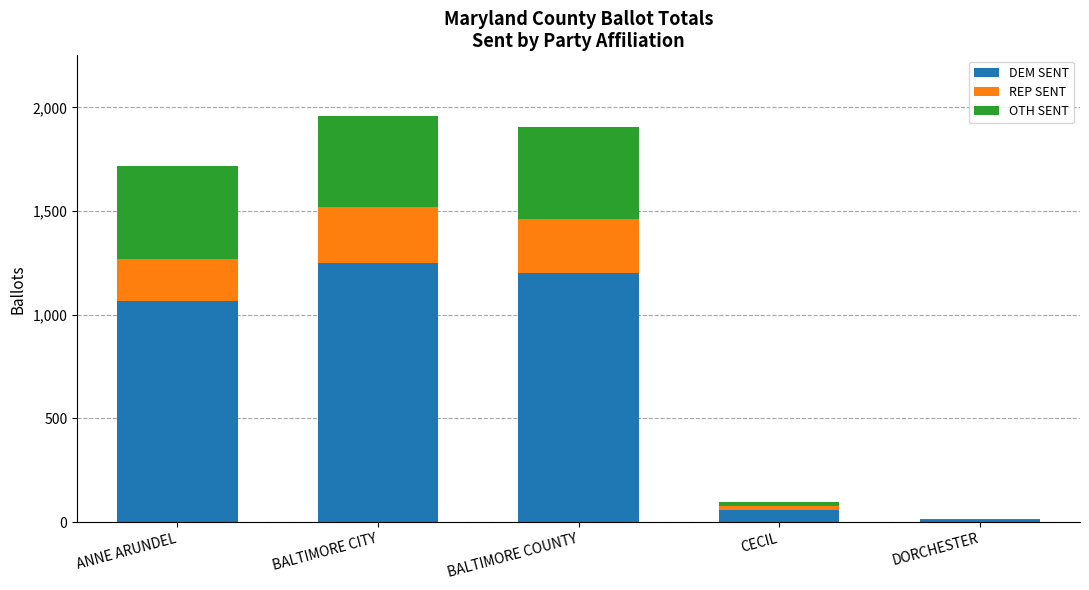

What is the sum of all DEM SENT values?

3587